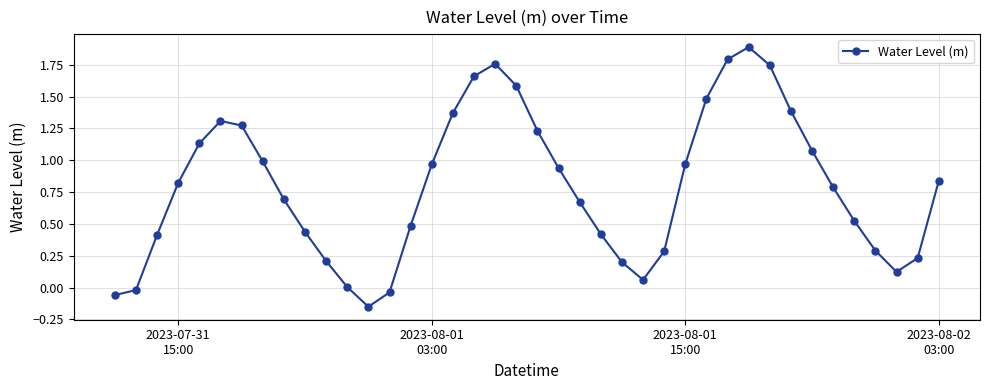

What is the sum of all values?

31.8